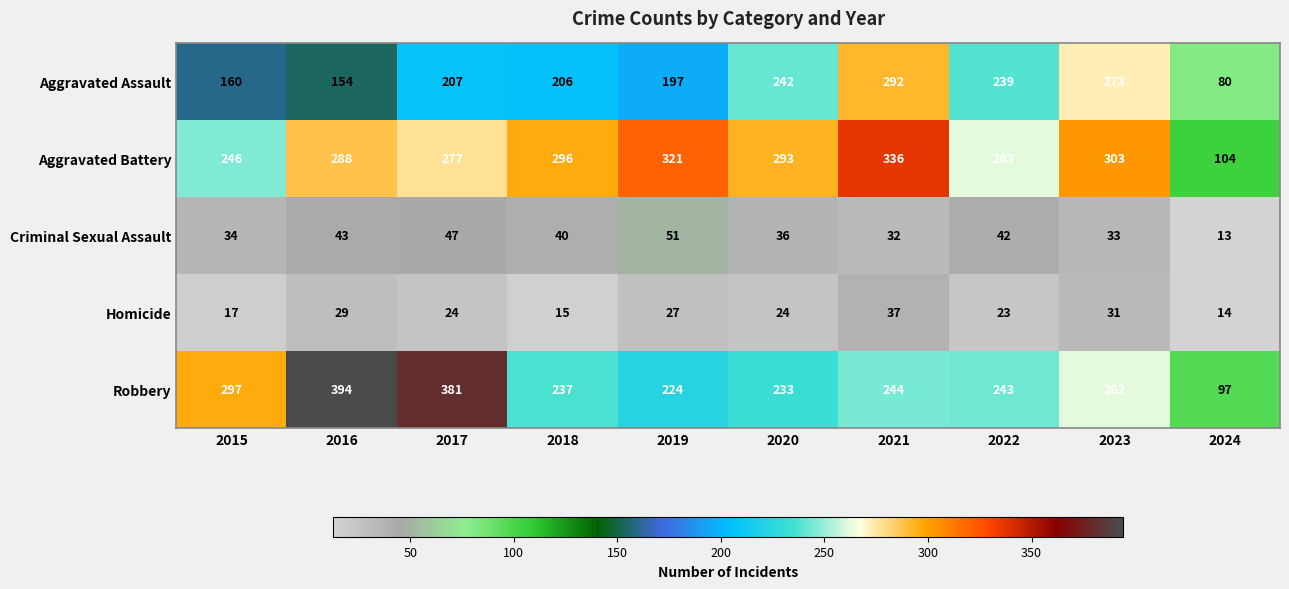

At which label does Robbery reach its minimum?

2024